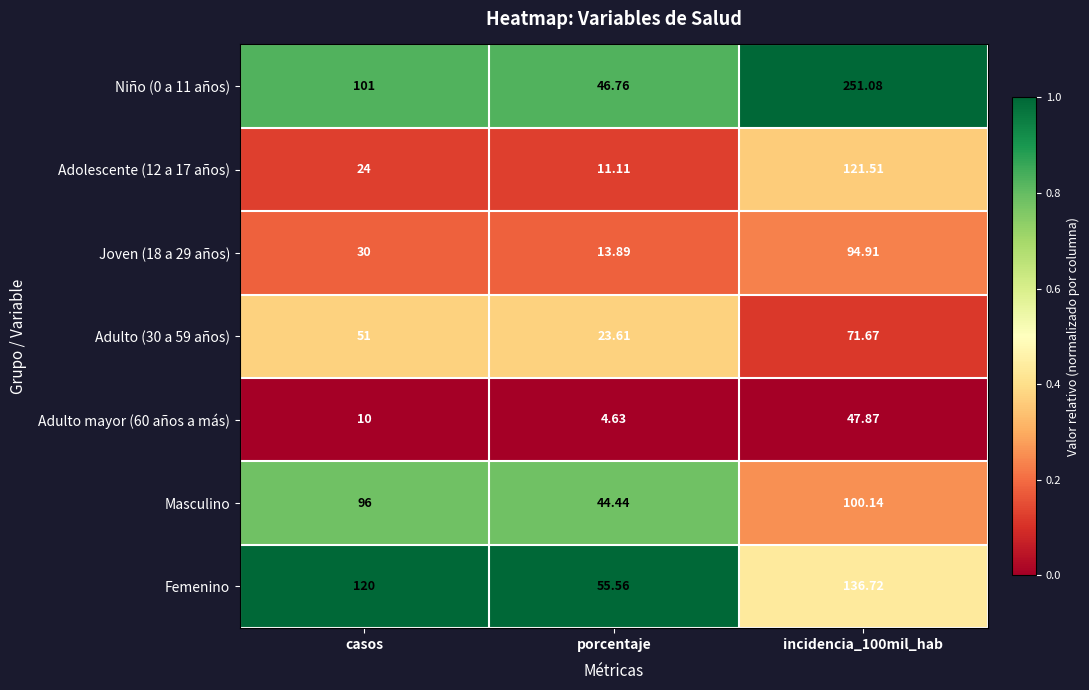

Is the value of Joven (18 a 29 años) at casos greater than the value of Adulto (30 a 59 años) at incidencia_100mil_hab?

No